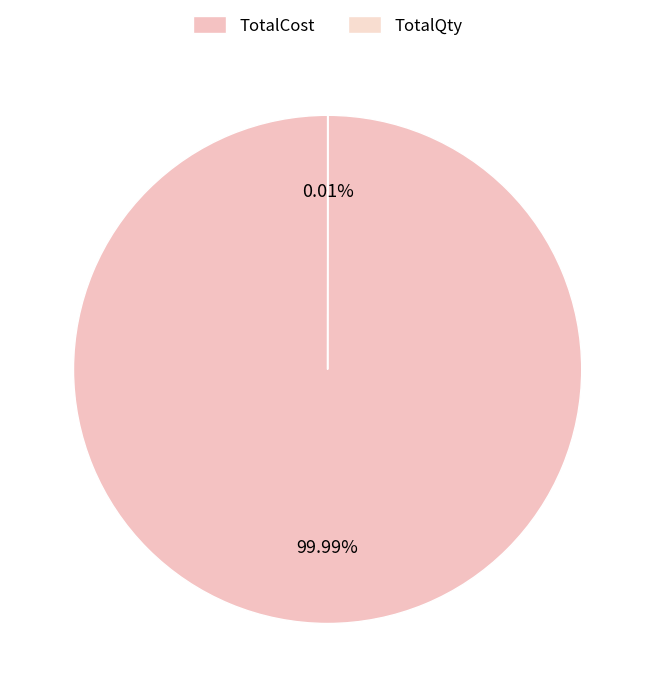

Is it true that TotalQty is 0% of the pie?

True